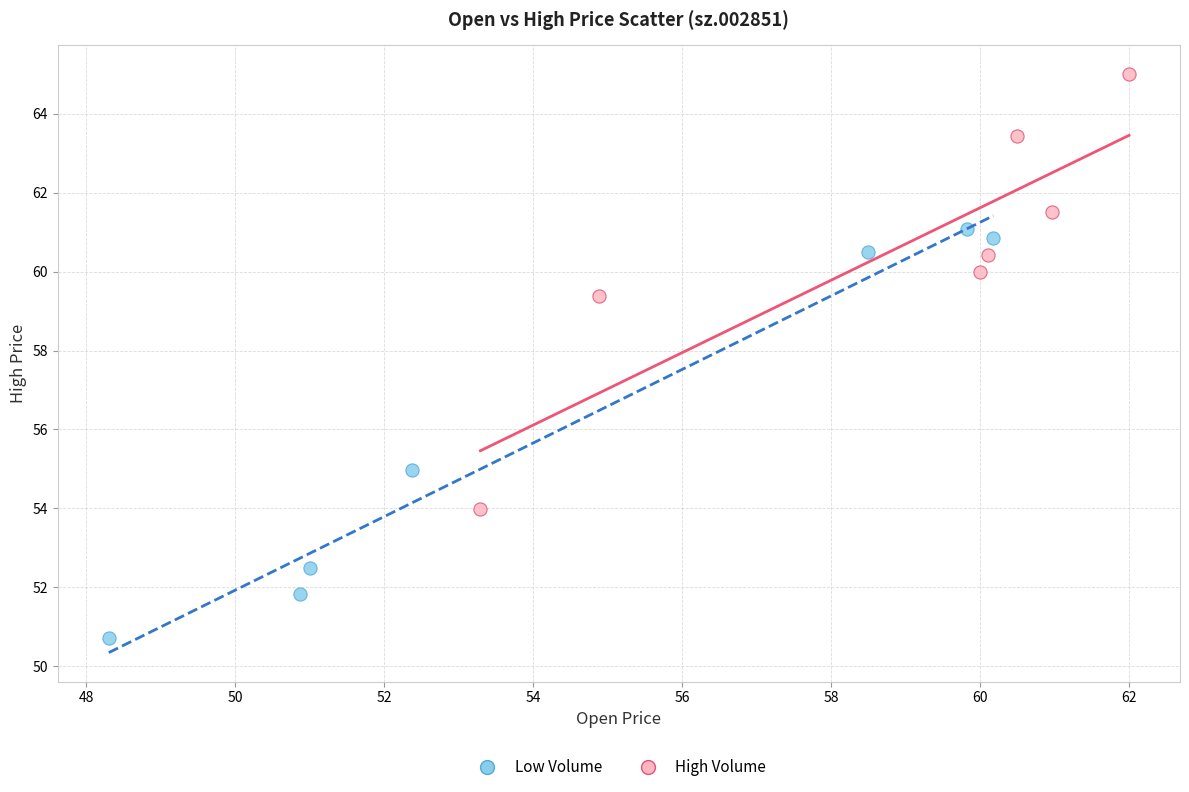

Which series reaches the maximum Y coordinate?

High Volume